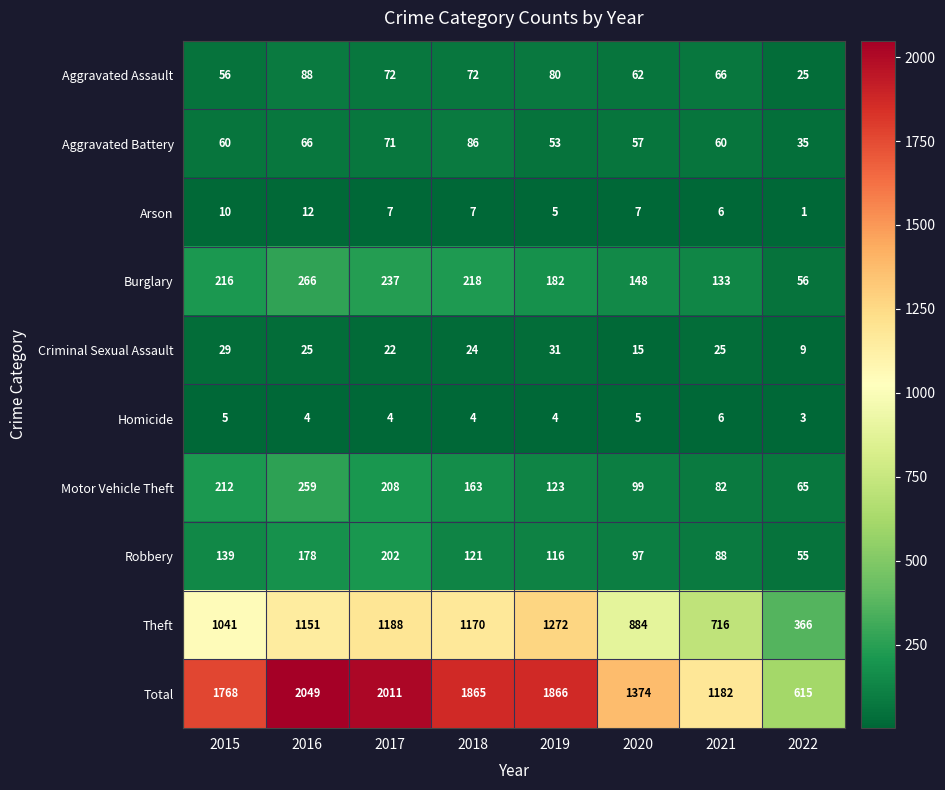

What is the sum of all Burglary values?

1456